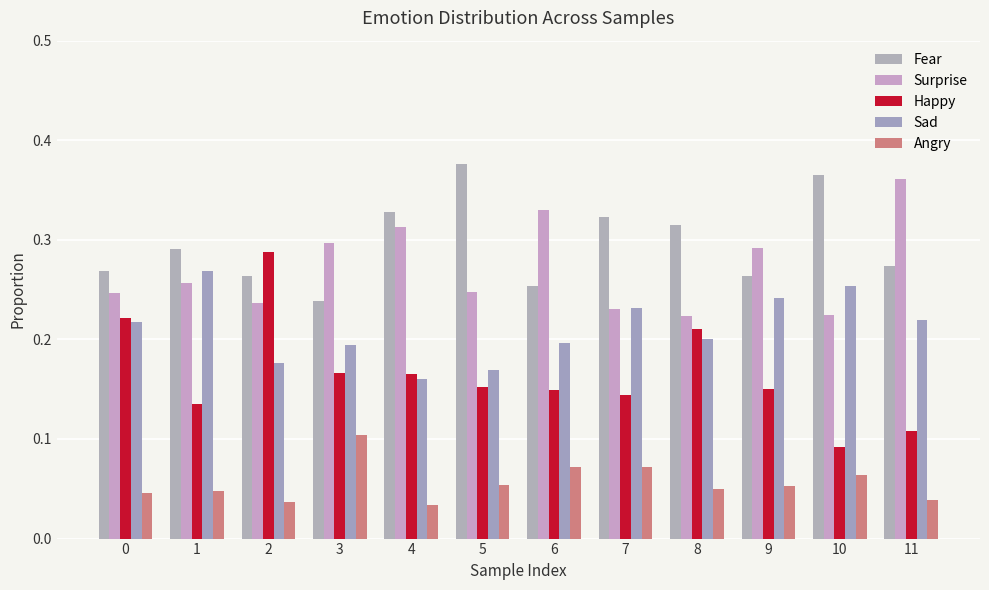

What is the value of the Happy bar at the 1st from the left?

0.2